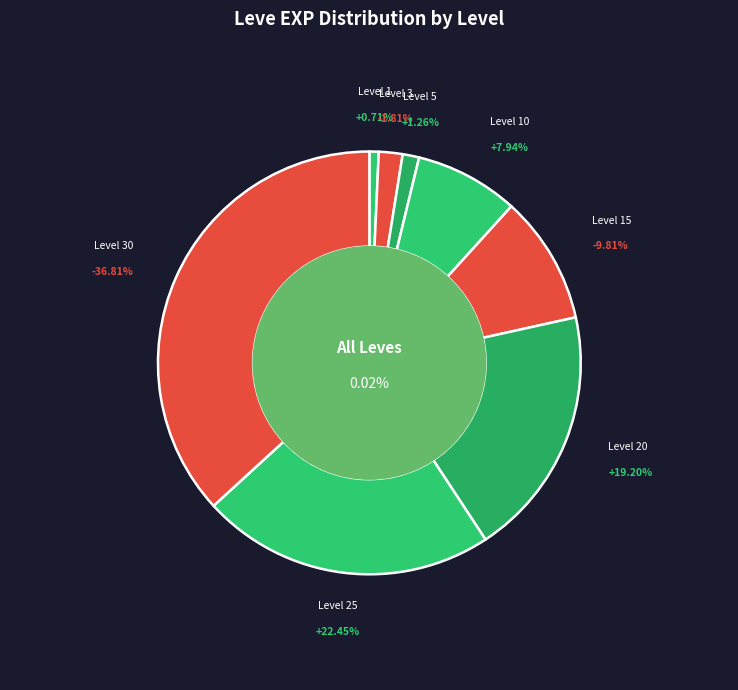

What is the change in value from 10 to 20?

+12670